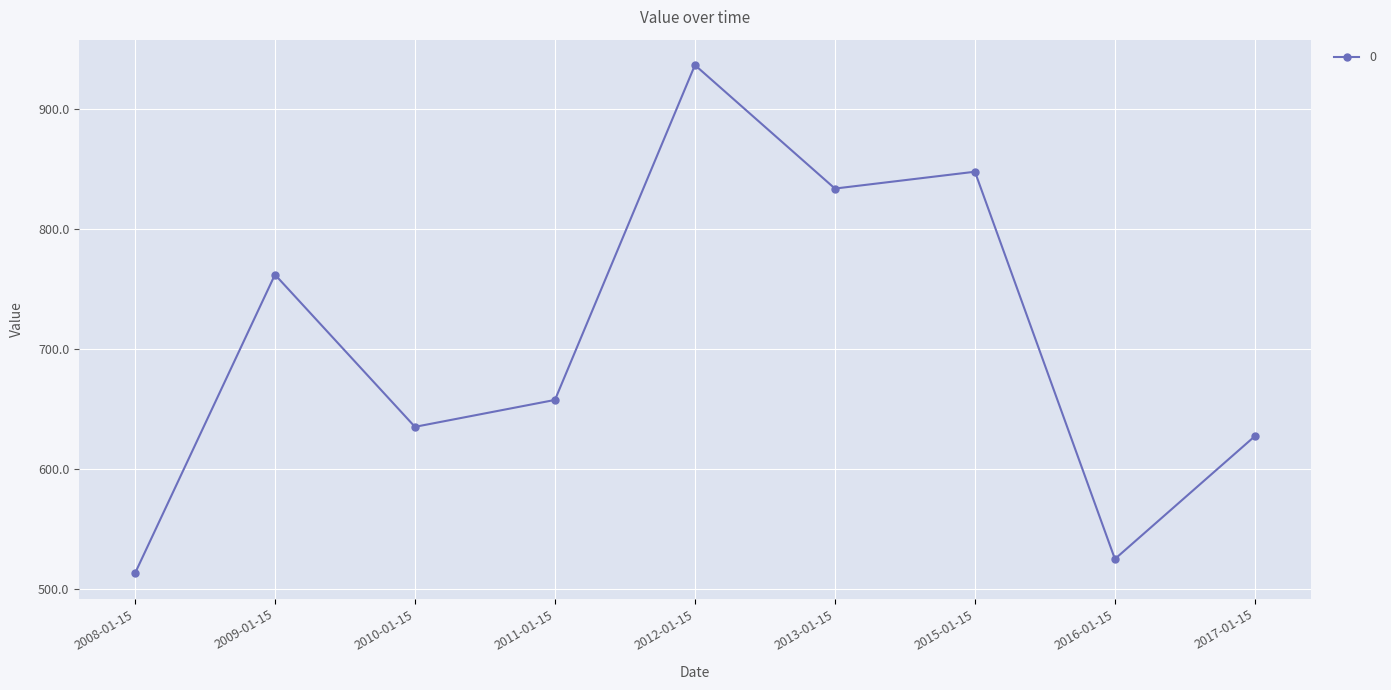

The chart shows a value of 512.7 at 2008-01-15. True or false?

True